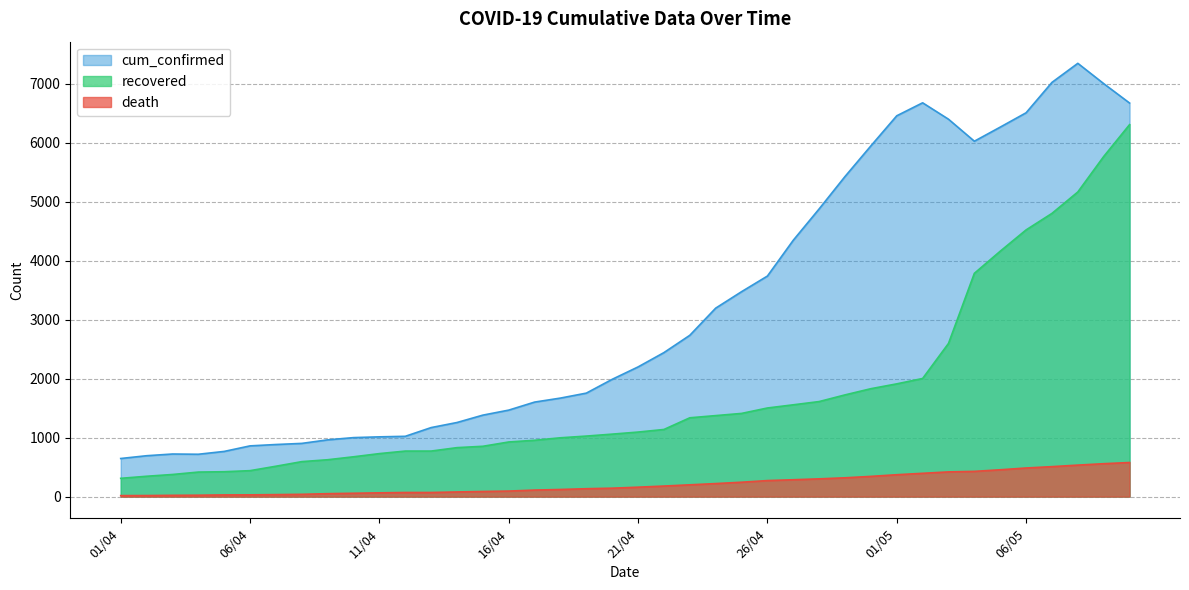

Does the chart have visible grid lines?

Yes